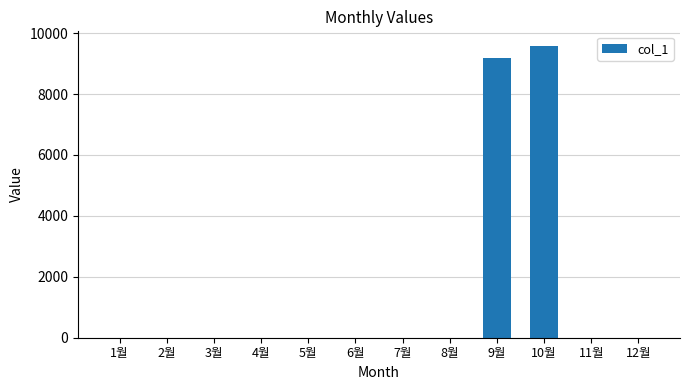

What is the greatest value displayed?

9580